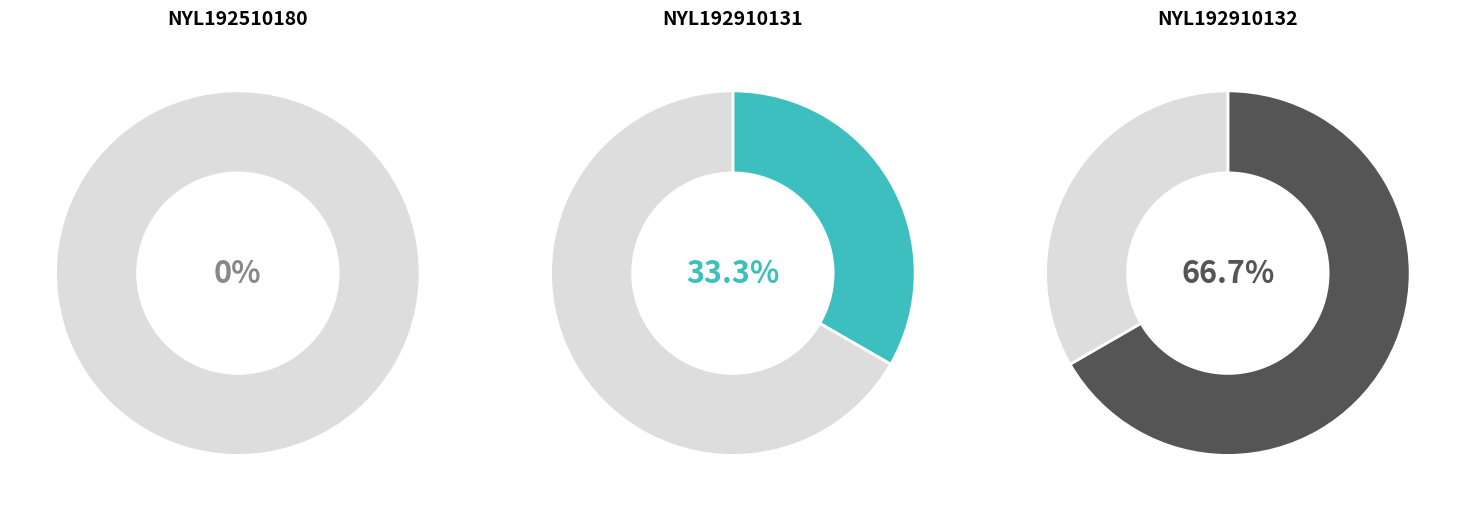

What is the smallest slice in the pie chart?

NYL192510180